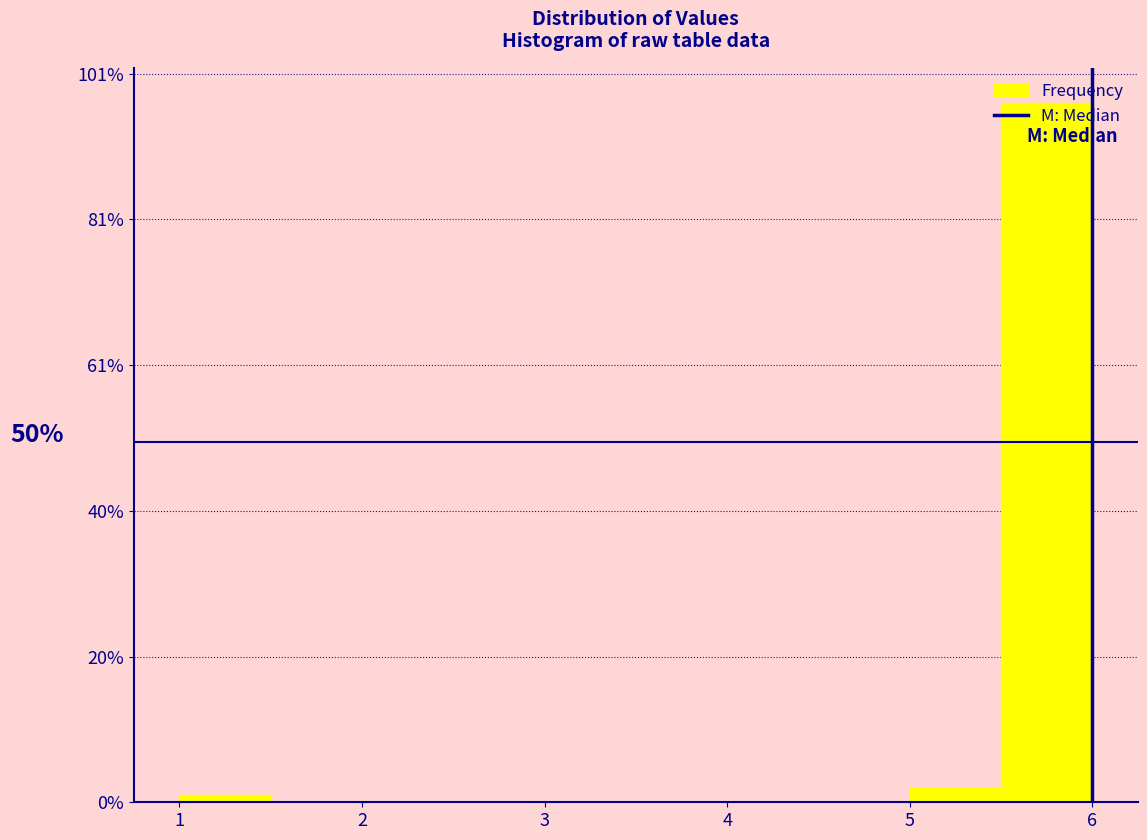

Which range on the x-axis has the tallest bar?

5.5 to 6.0